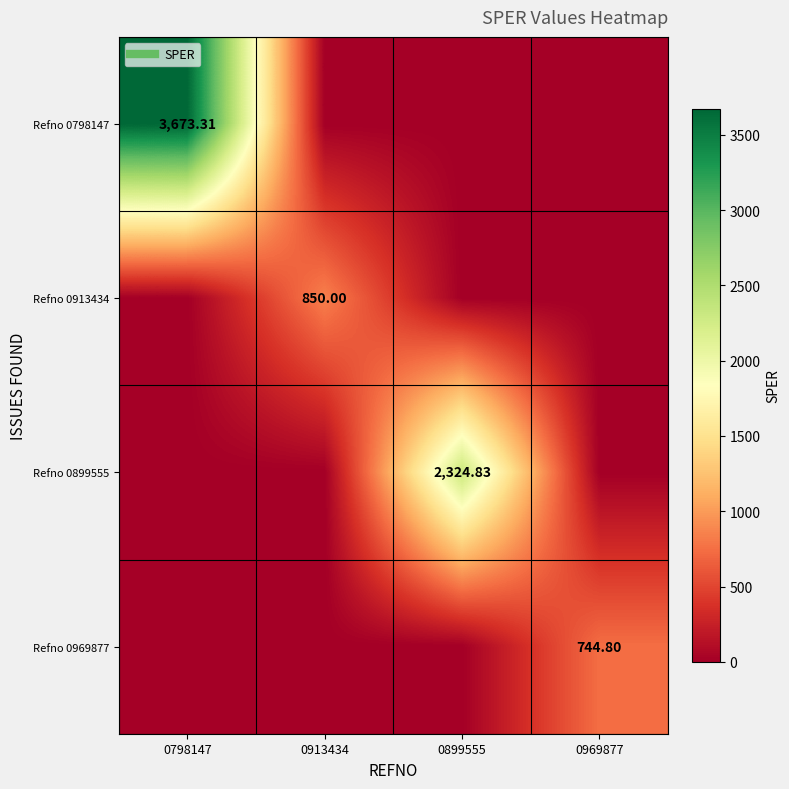

At 0913434, list the series in order from smallest to largest.

Refno 0798147, Refno 0899555, Refno 0969877, Refno 0913434